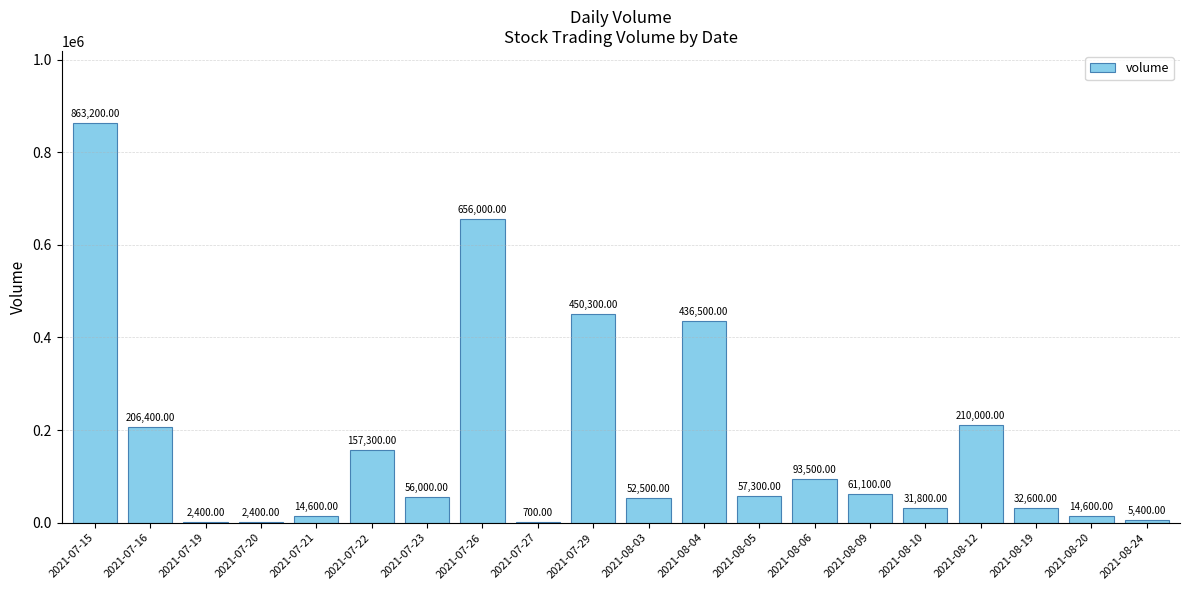

What is the sum of the values at 2021-08-12 and 2021-08-05?

267300